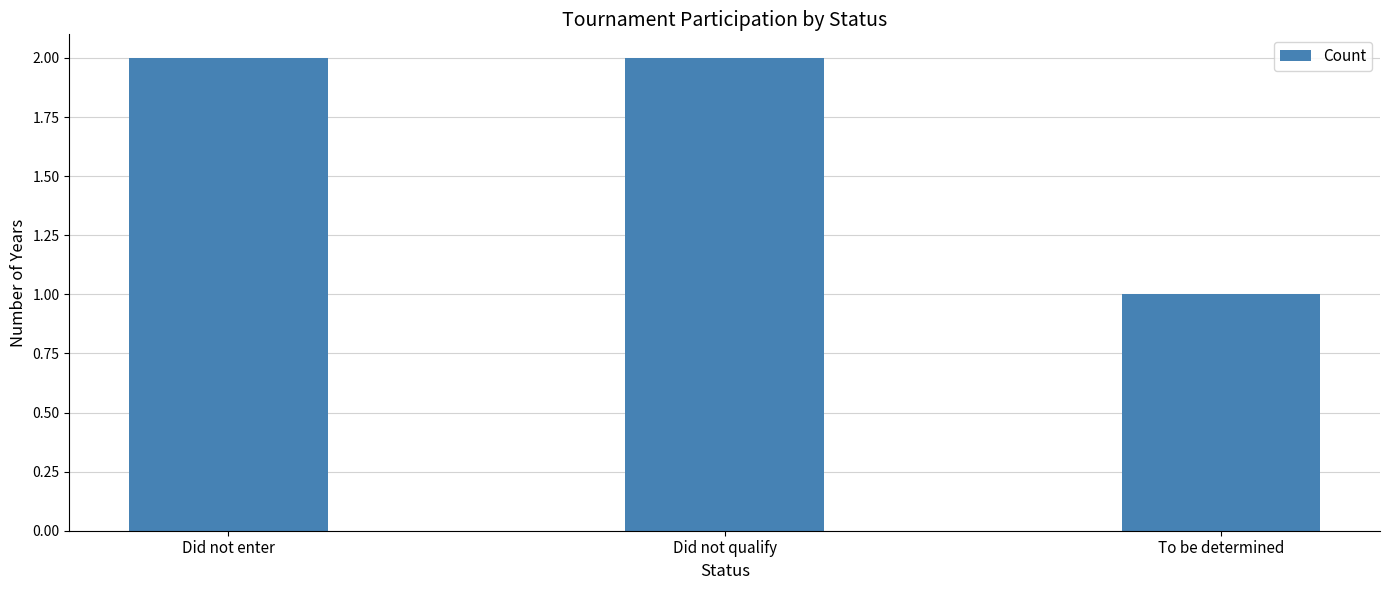

What is the sum of all values?

5